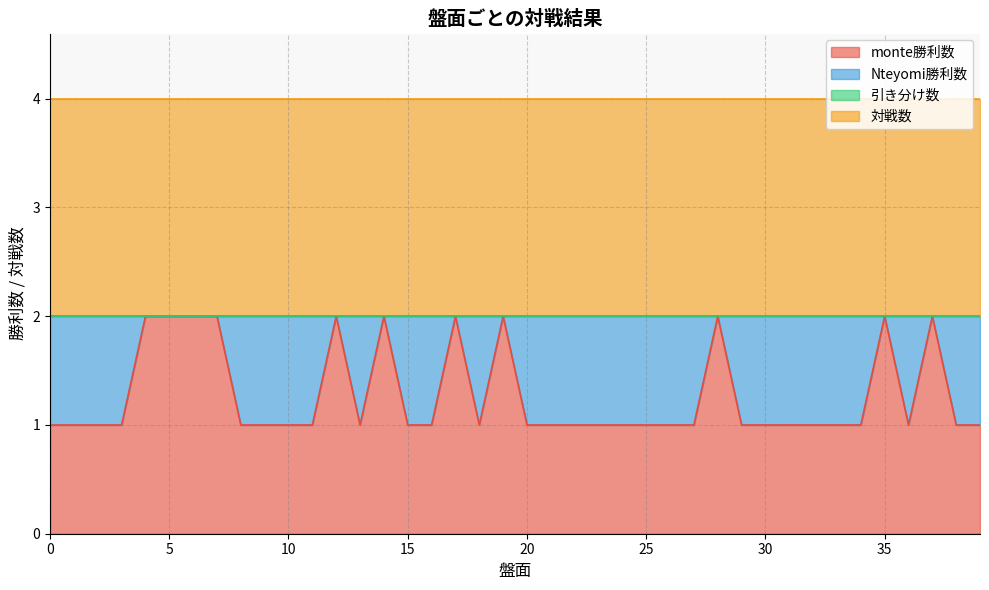

Is it true that 対戦数 equals 1 at 22?

False